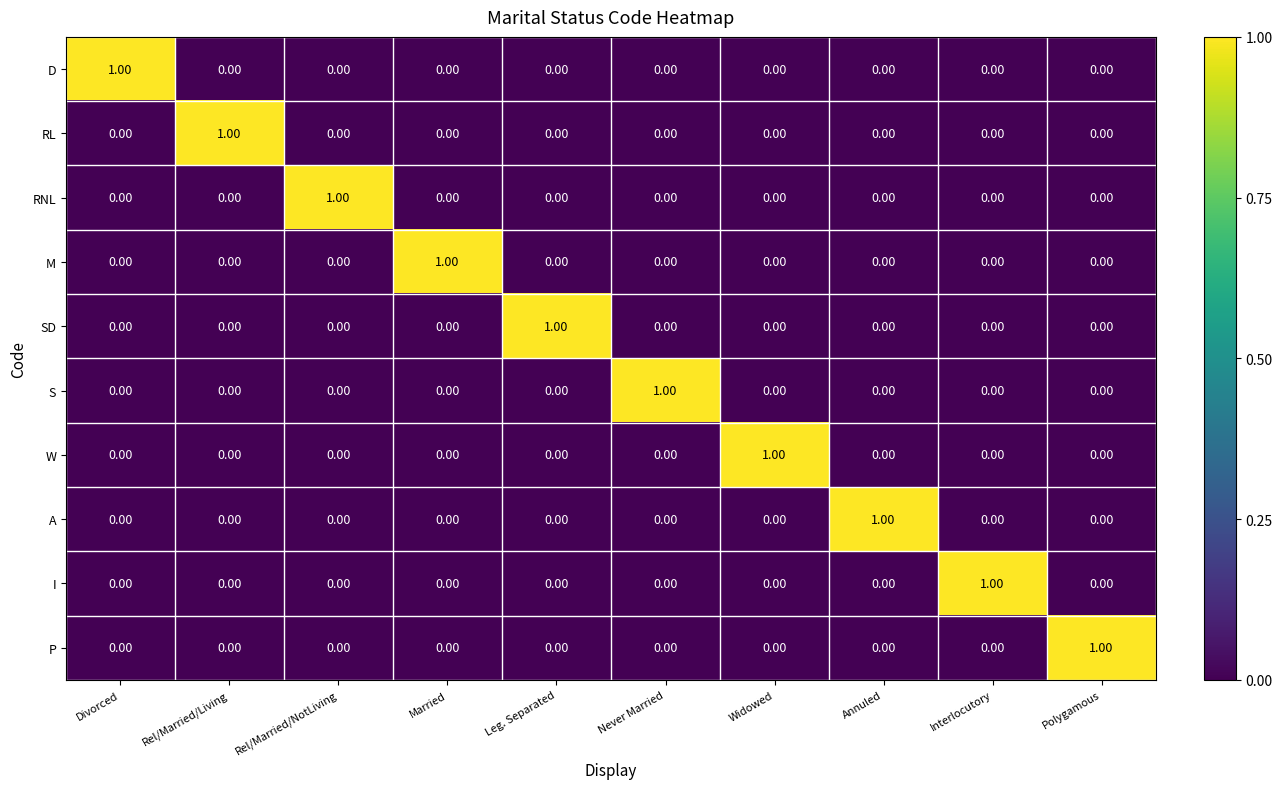

Between Widowed and Annuled, which series saw the biggest shift?

W